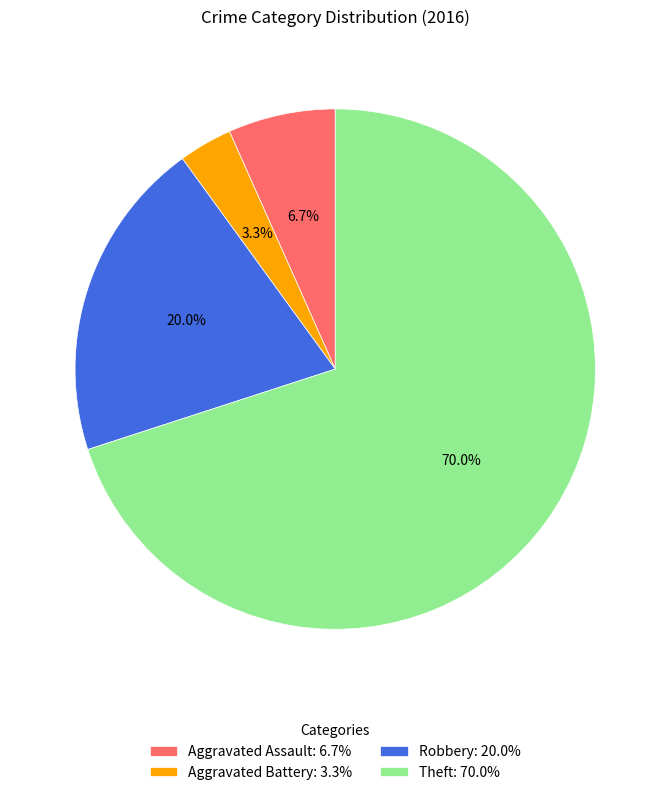

Does Theft represent more than half of the total?

Yes